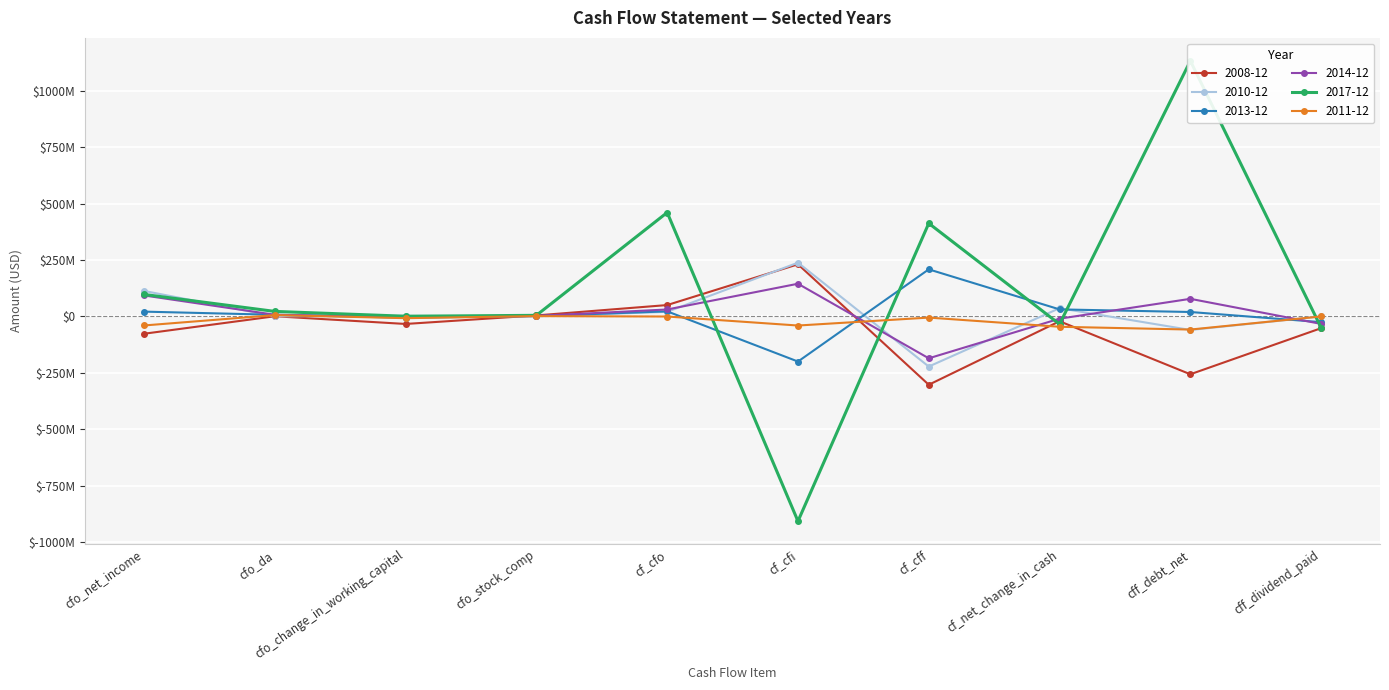

Is the value of 2008-12 at cfo_change_in_working_capital greater than the value of 2011-12 at cff_dividend_paid?

No